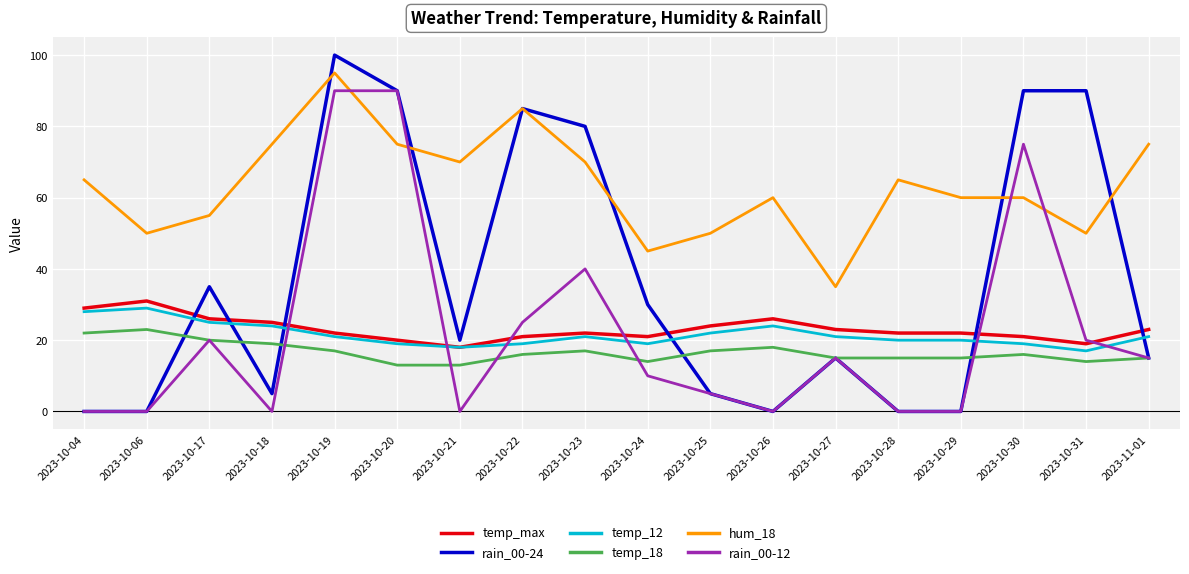

In temp_18, how many points are higher than both neighbors (excluding endpoints)?

4